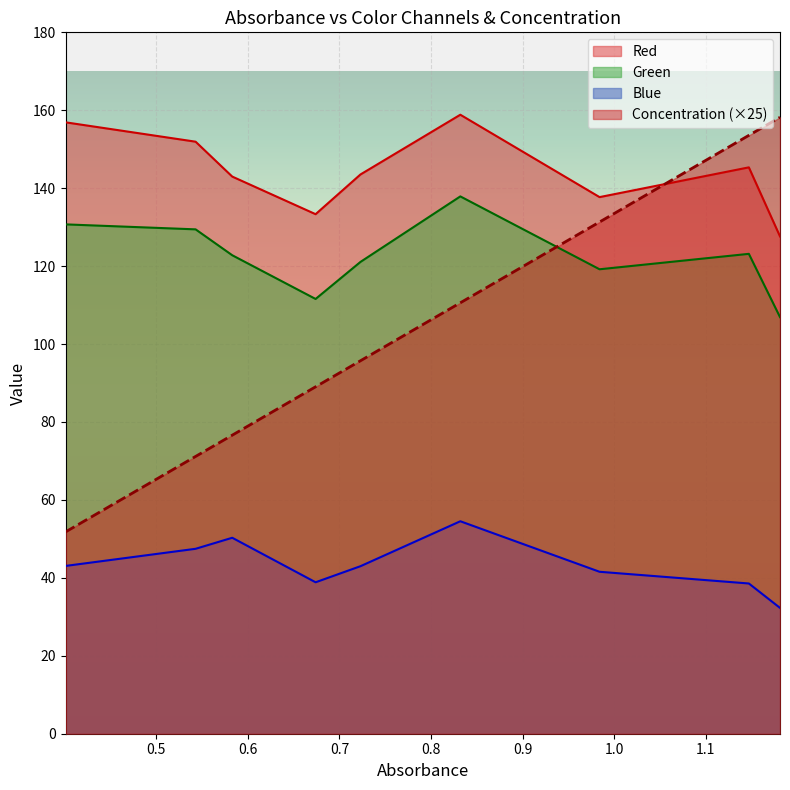

Rank the series by their maximum value, from highest to lowest.

Red, Concentration, Green, Blue